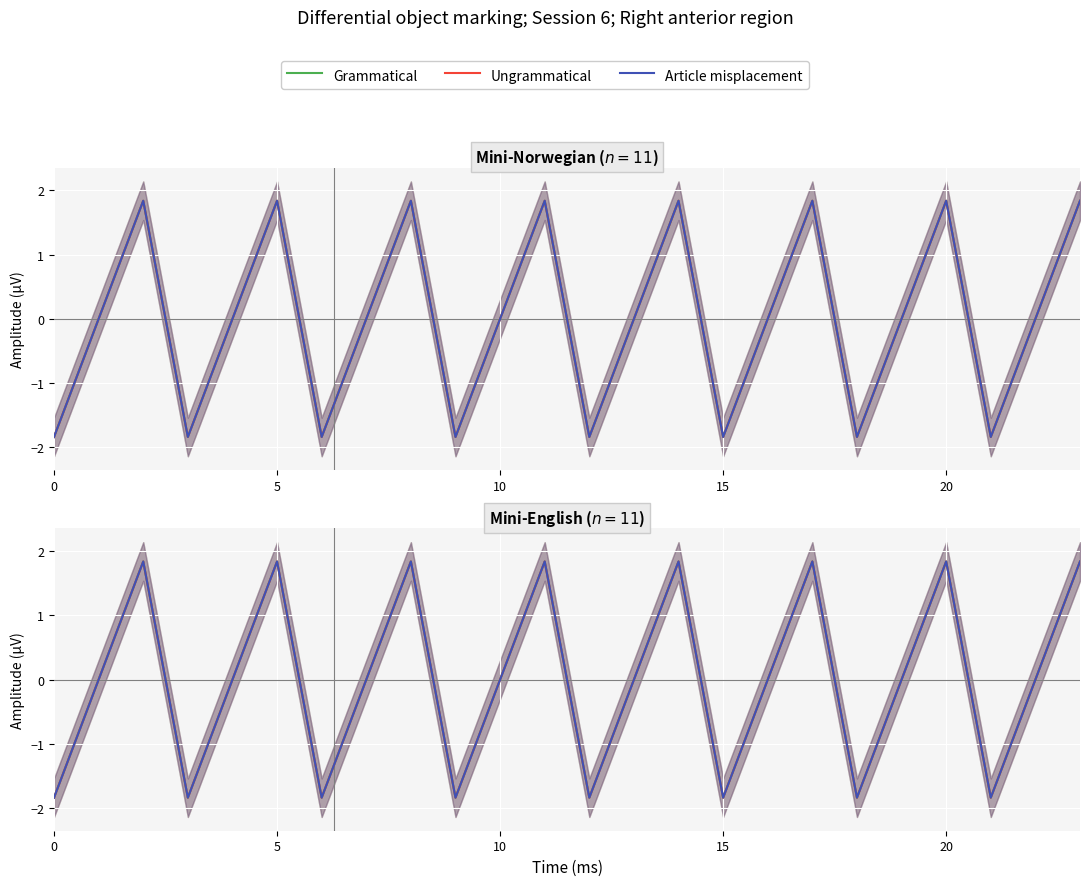

Which series ends up on top after the final intersection of Grammatical and Article misplacement?

Article misplacement